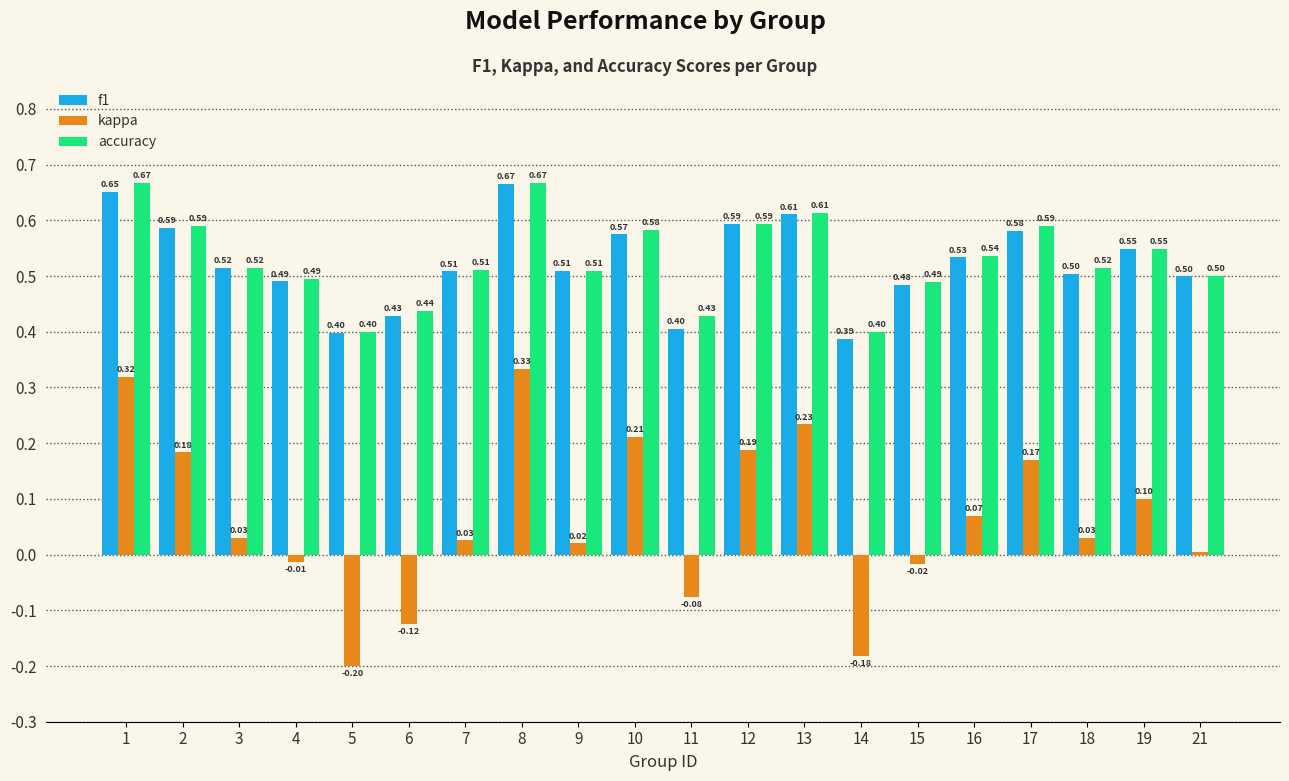

Which category has the highest value in the f1 series?

8